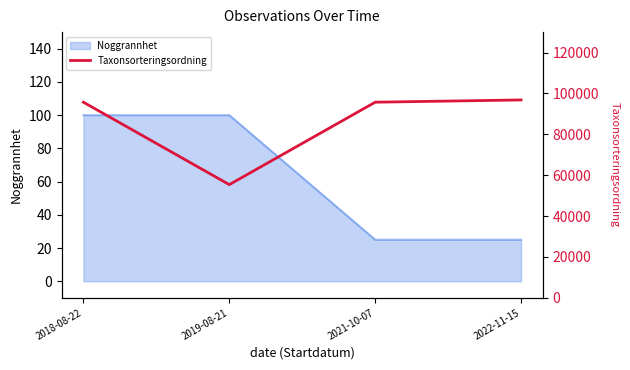

What is the minimum value for Noggrannhet?

25